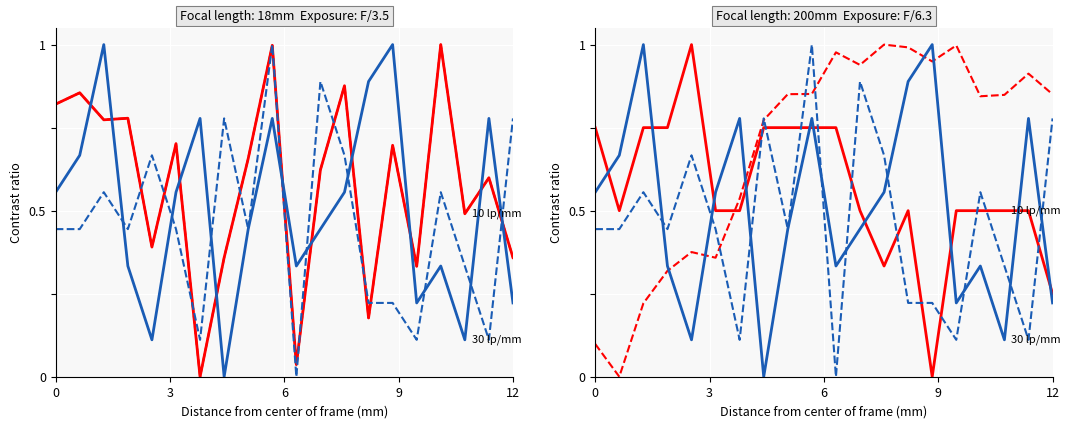

Is this an area chart (filled region under the line)?

No